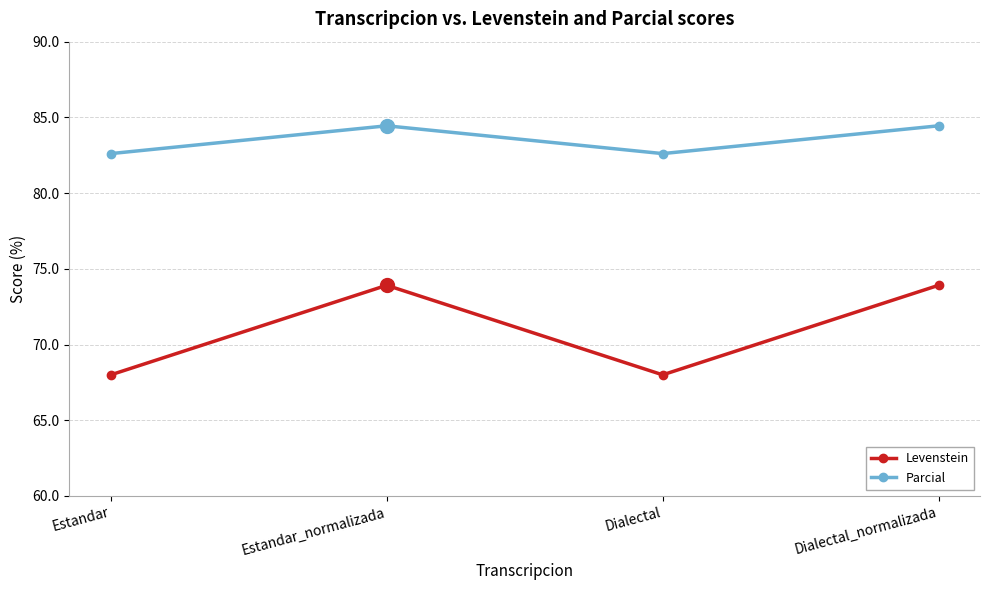

What is the label of the 1st point from the right?

Dialectal_normalizada